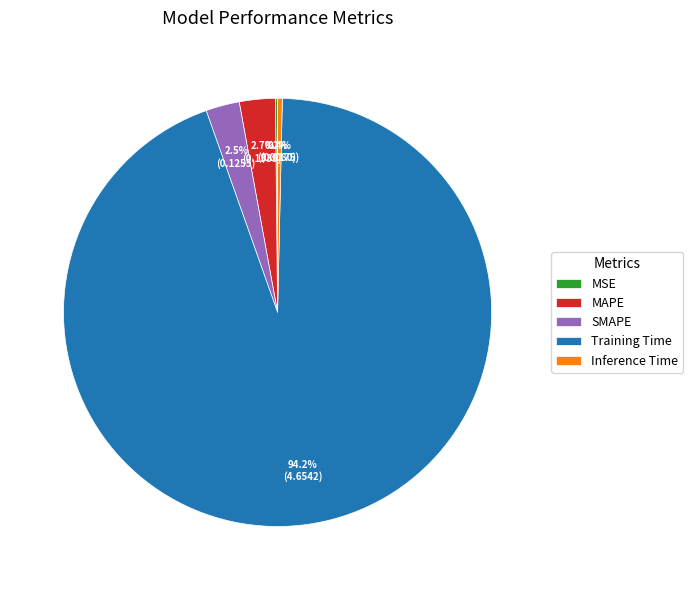

Combined, do SMAPE and Inference Time account for over 50%?

No